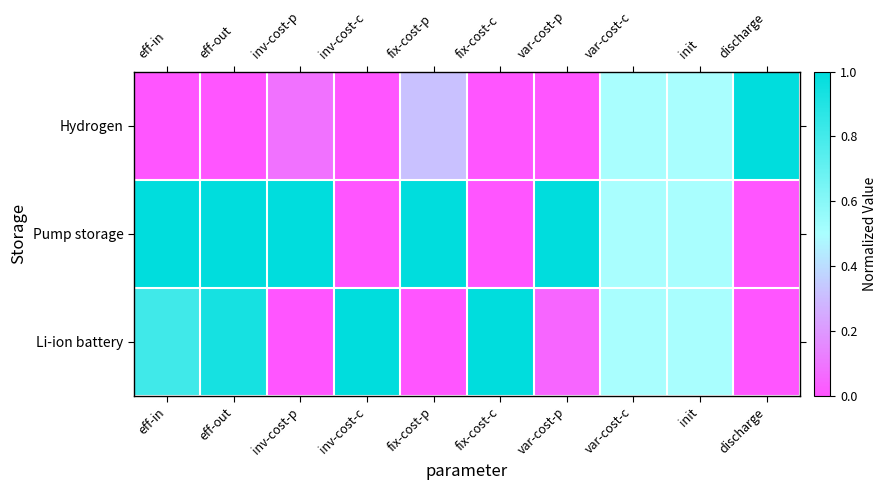

At which category is the sum across all series the highest?

eff-out